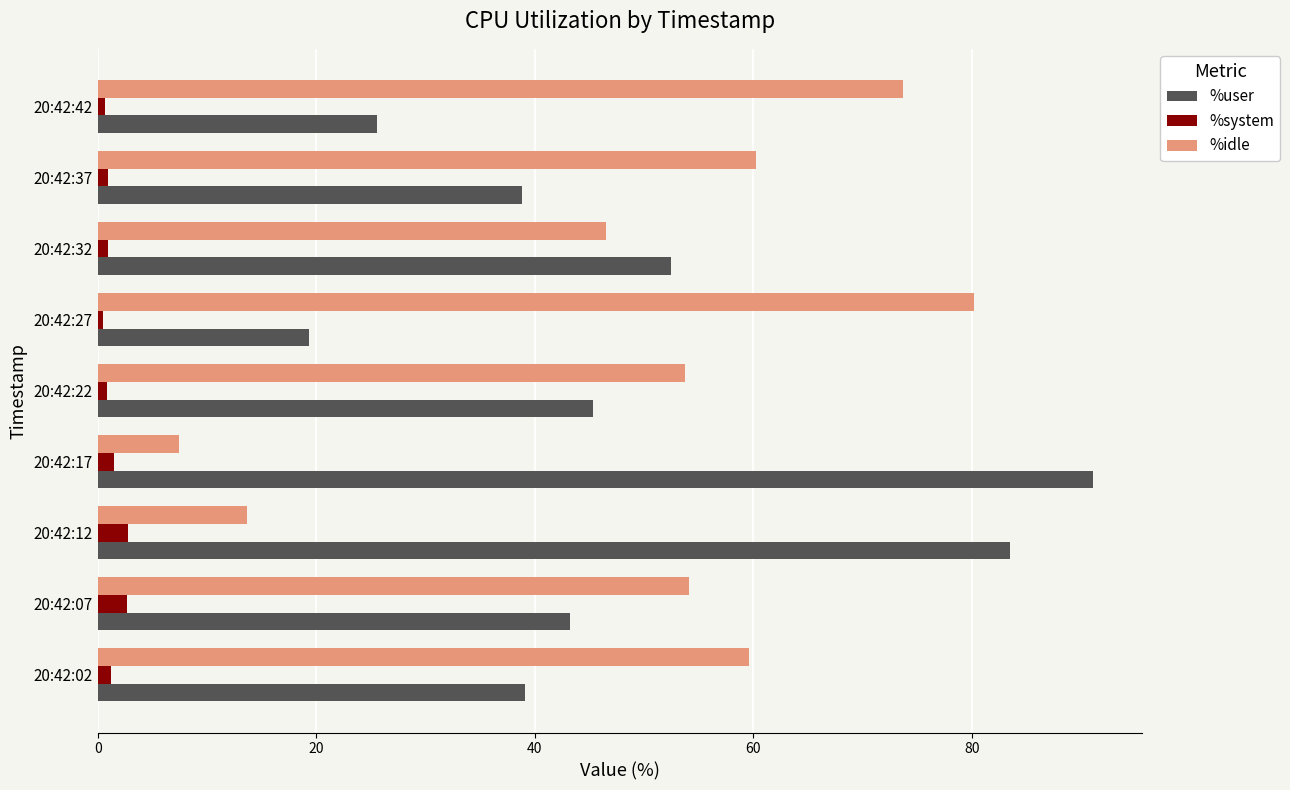

How many data points in %user are less than 43?

4